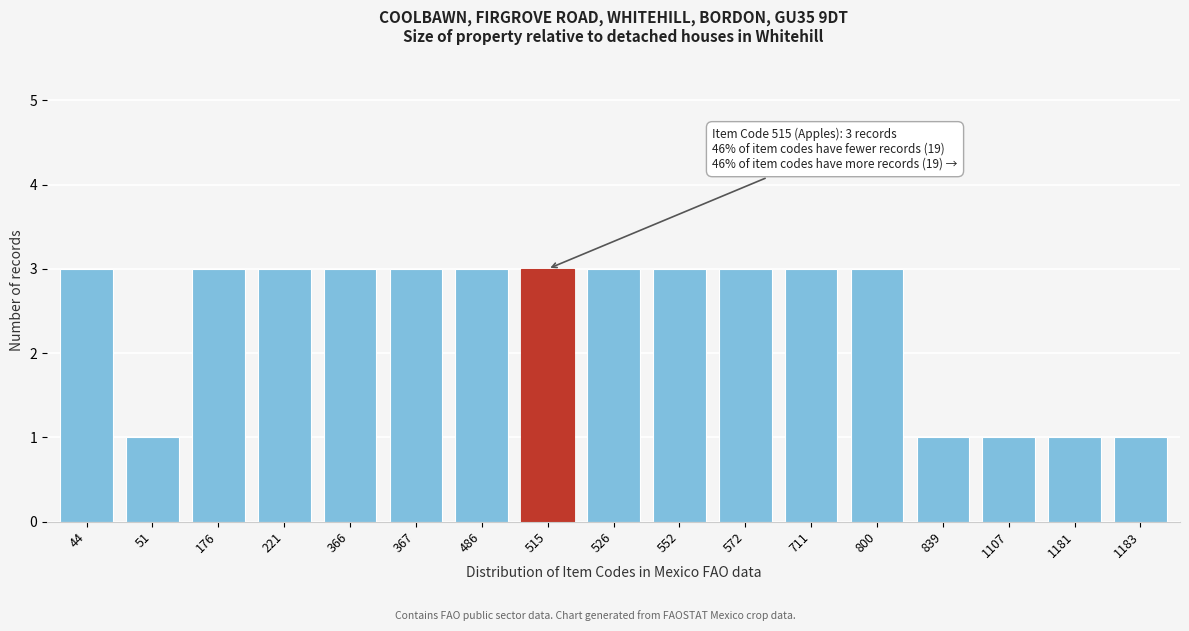

Reading left to right, list all the values displayed in this chart.

44=3	51=1	176=3	221=3	366=3	367=3	486=3	515=3	526=3	552=3	572=3	711=3	800=3	839=1	1107=1	1181=1	1183=1